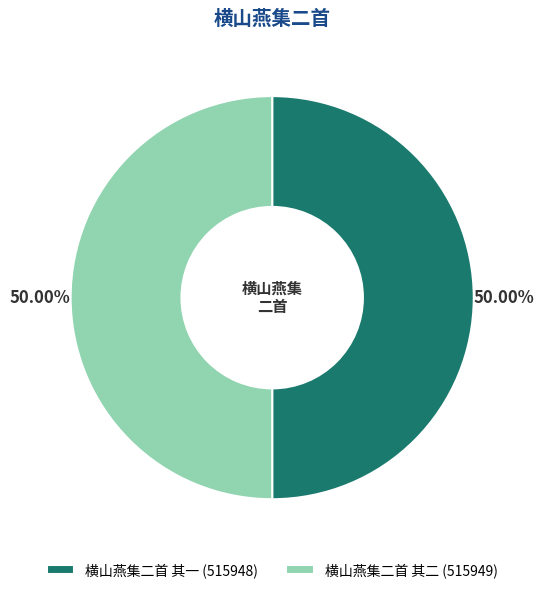

The 横山燕集二首 其一 slice represents 65% of the pie. True or false?

False